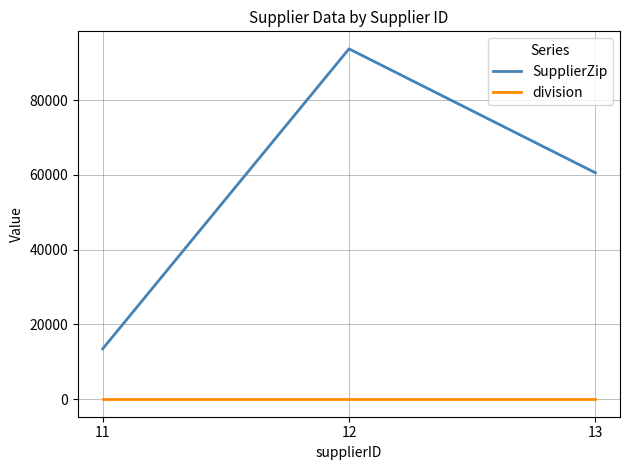

Rank the series by their maximum value, from highest to lowest.

SupplierZip, division